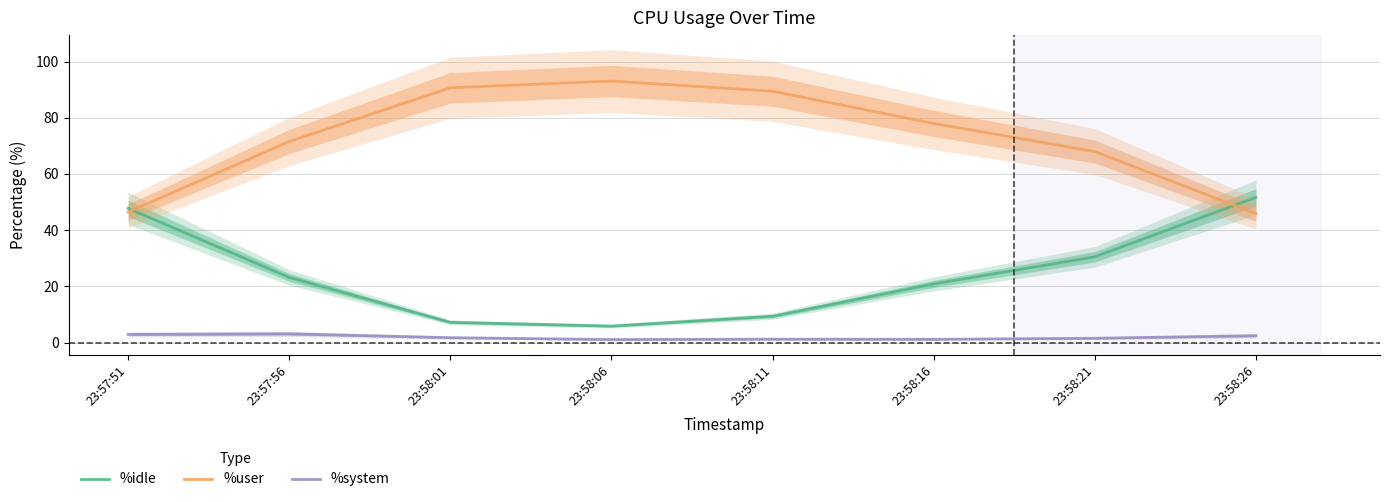

At 23:58:26, list the series in order from largest to smallest.

%idle, %user, %system